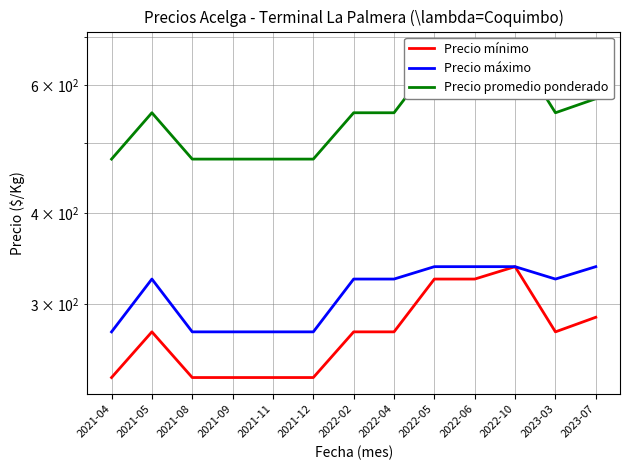

How many lines are shown in the chart?

3